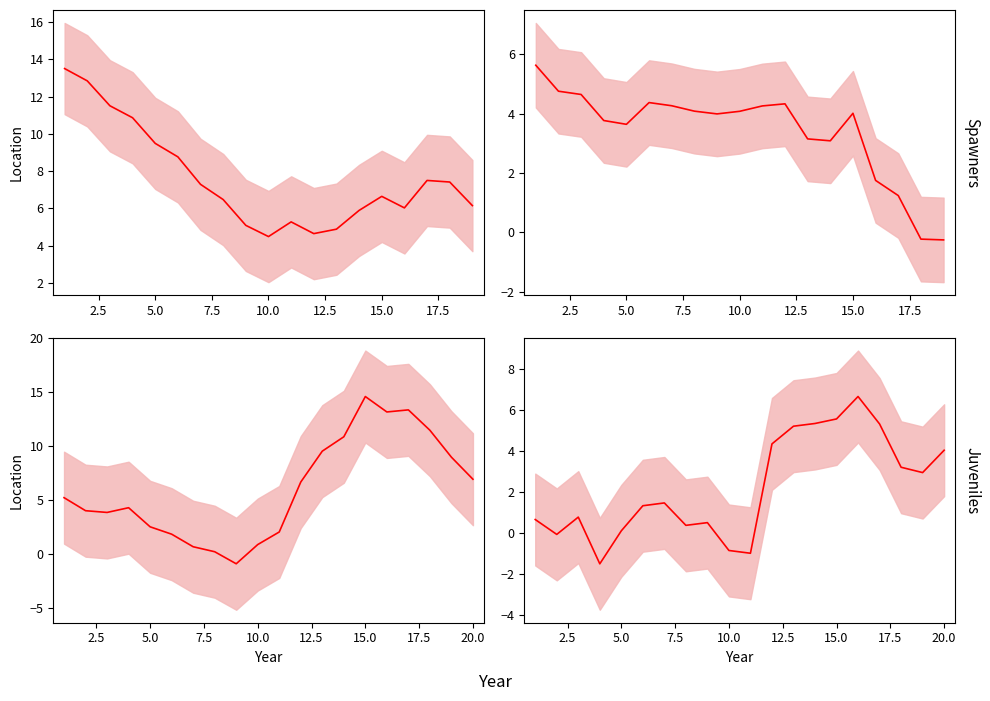

How many interior local valleys (lower than both neighbors) does the data have?

5